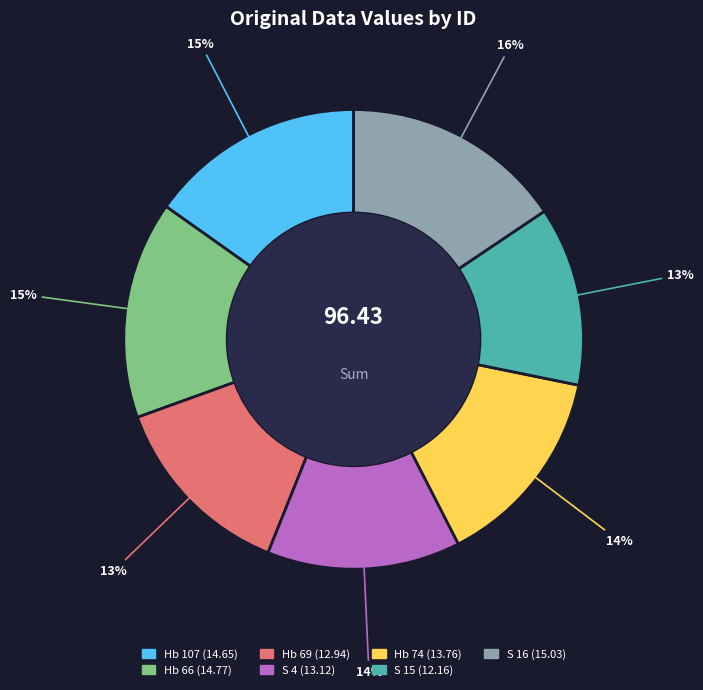

Is there a majority slice in this chart?

No